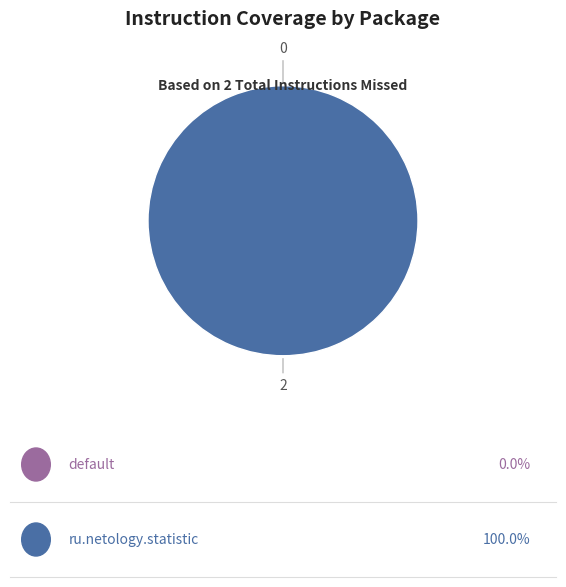

What is the change in value from default to ru.netology.statistic?

+2